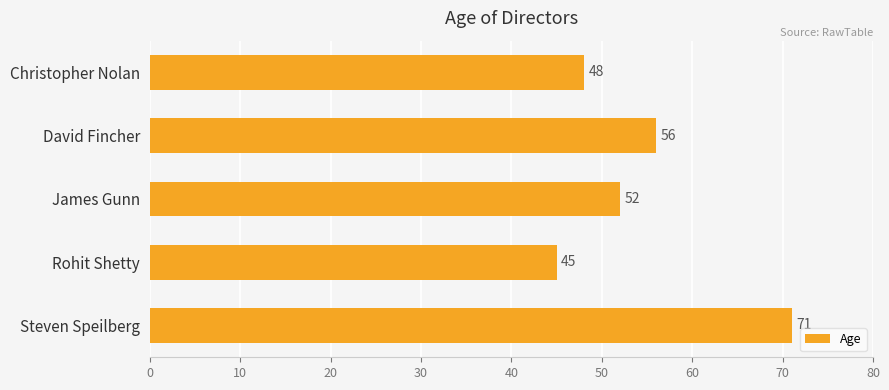

Approximately how many times larger is the value at Rohit Shetty compared to Steven Speilberg?

0.6